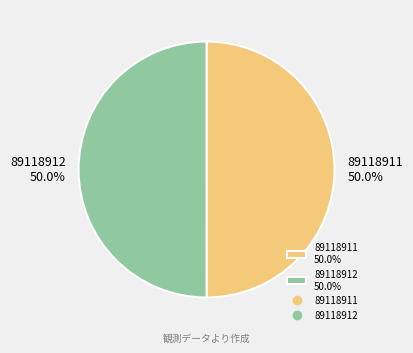

Approximately how many times larger is the value at 89118911 50.0% compared to 89118912 50.0%?

1.0